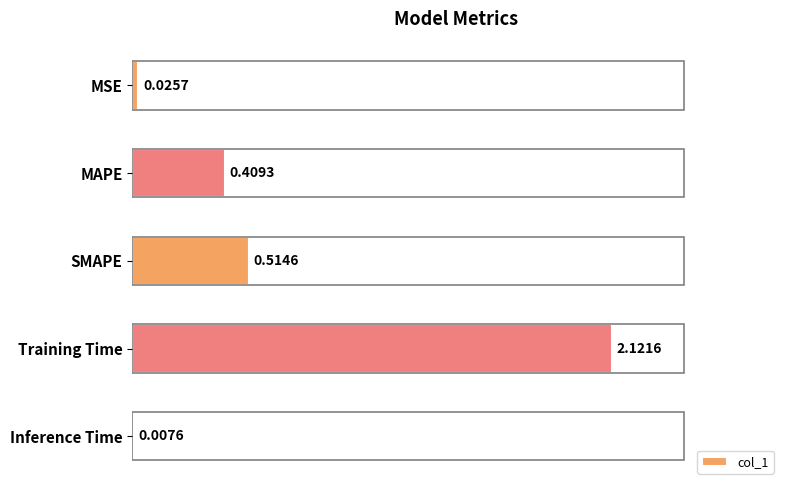

What is the sum of all values?

3.1